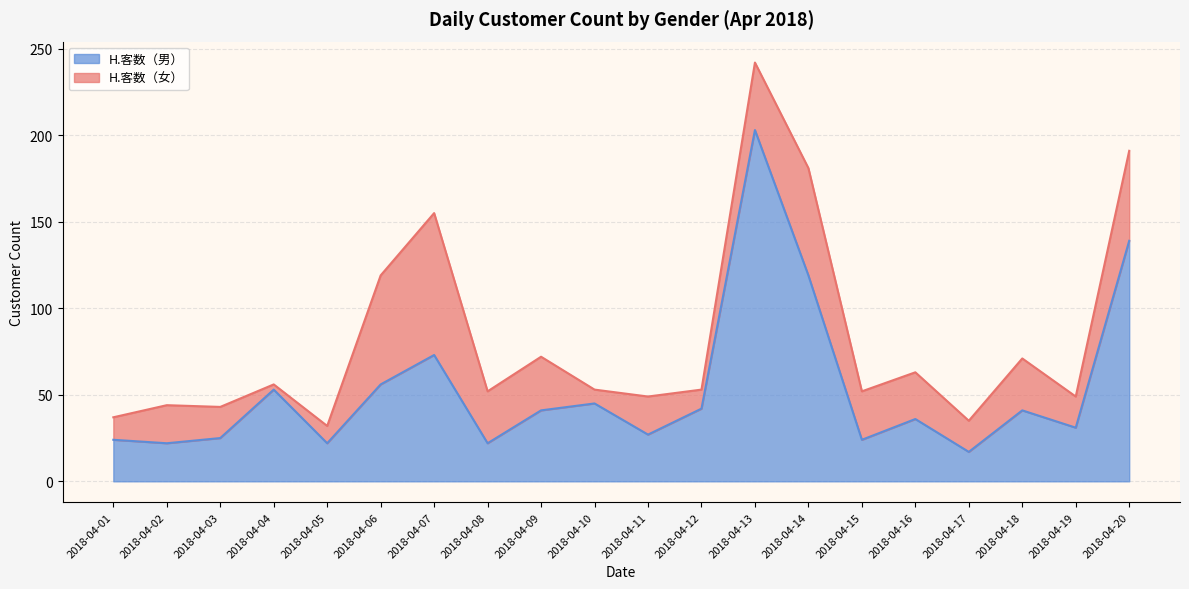

Reading left to right, what are all the values shown in this chart?

24	22	25	53	22	56	73	22	41	45	27	42	203	119	24	36	17	41	31	139